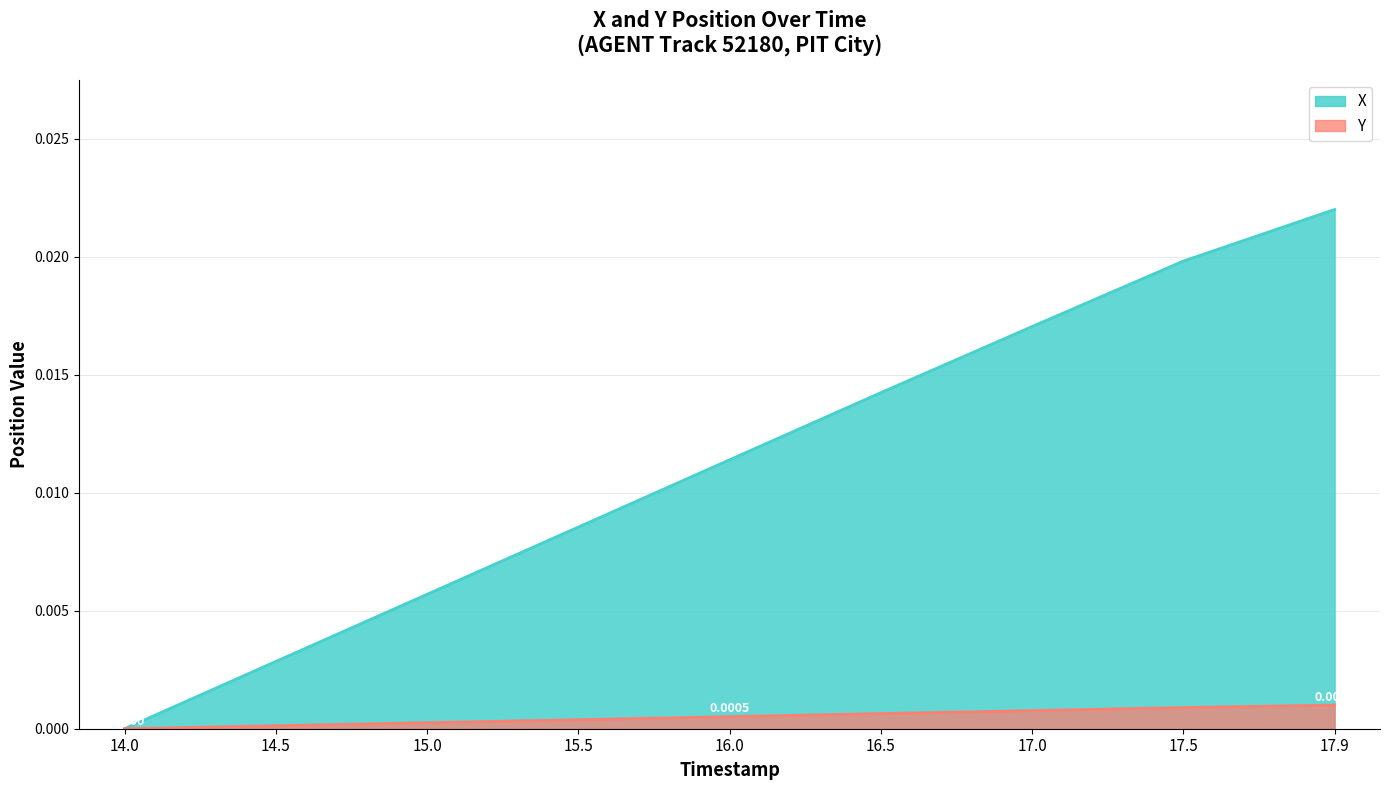

Does the chart have visible grid lines?

Yes